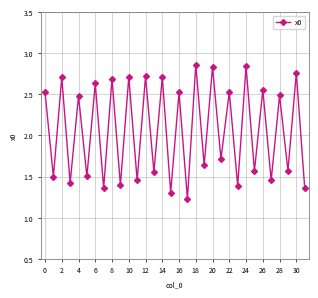

What is the average value?

2.1